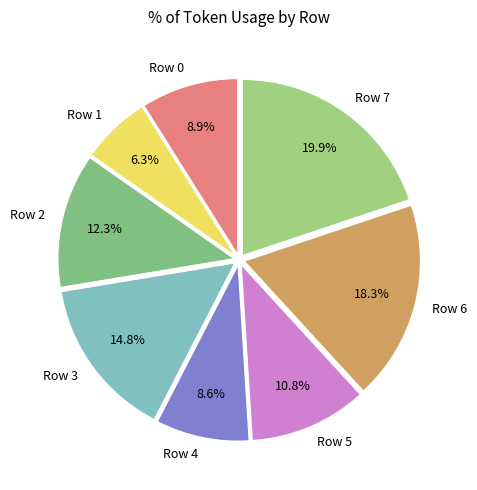

Does Row 2 represent more than half of the total?

No